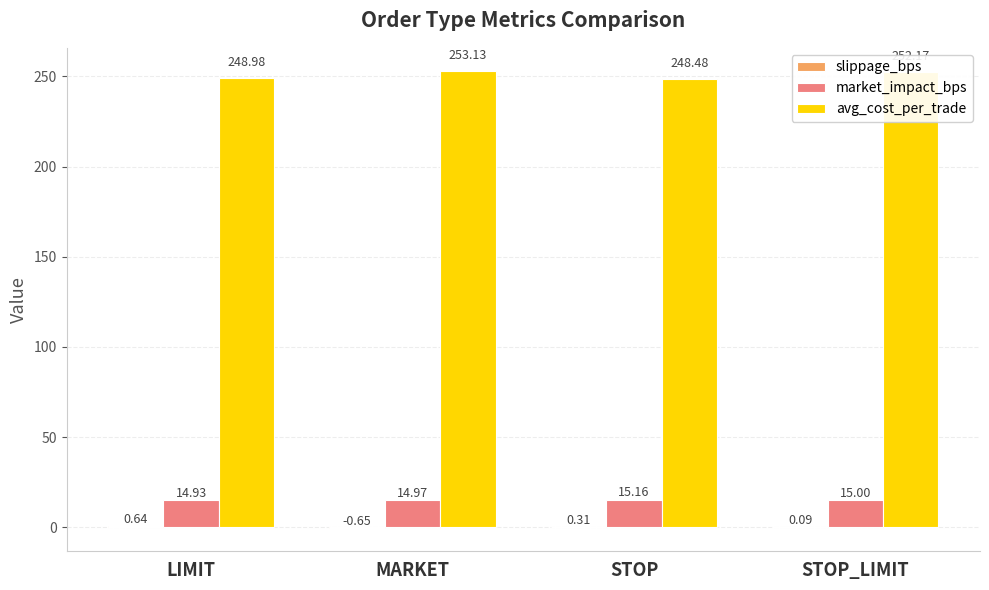

What is the sum of all avg_cost_per_trade values?

1002.8